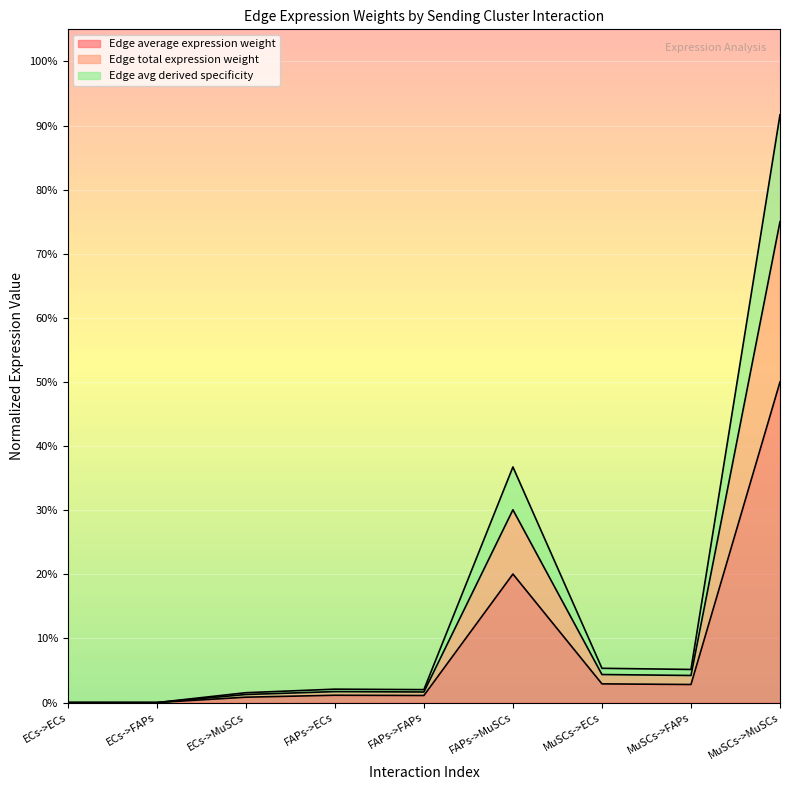

How many distinct data groups are displayed?

3